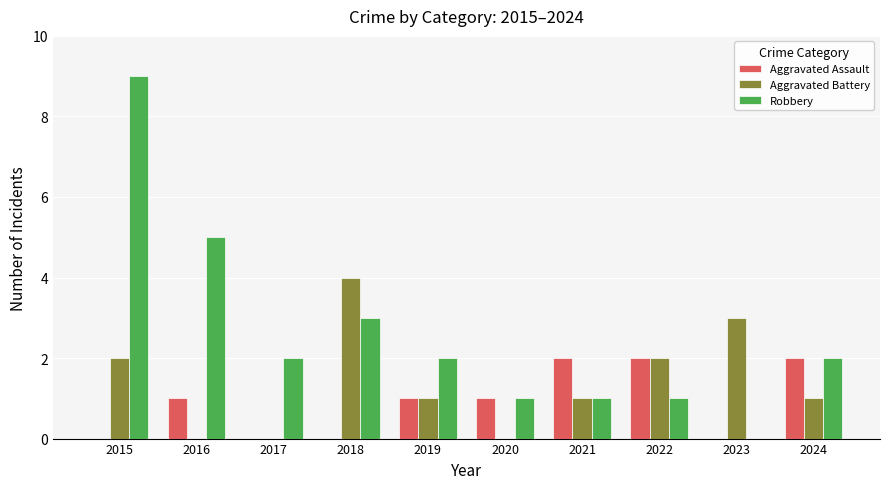

Is it true that Aggravated Assault equals 1 at 2015?

False